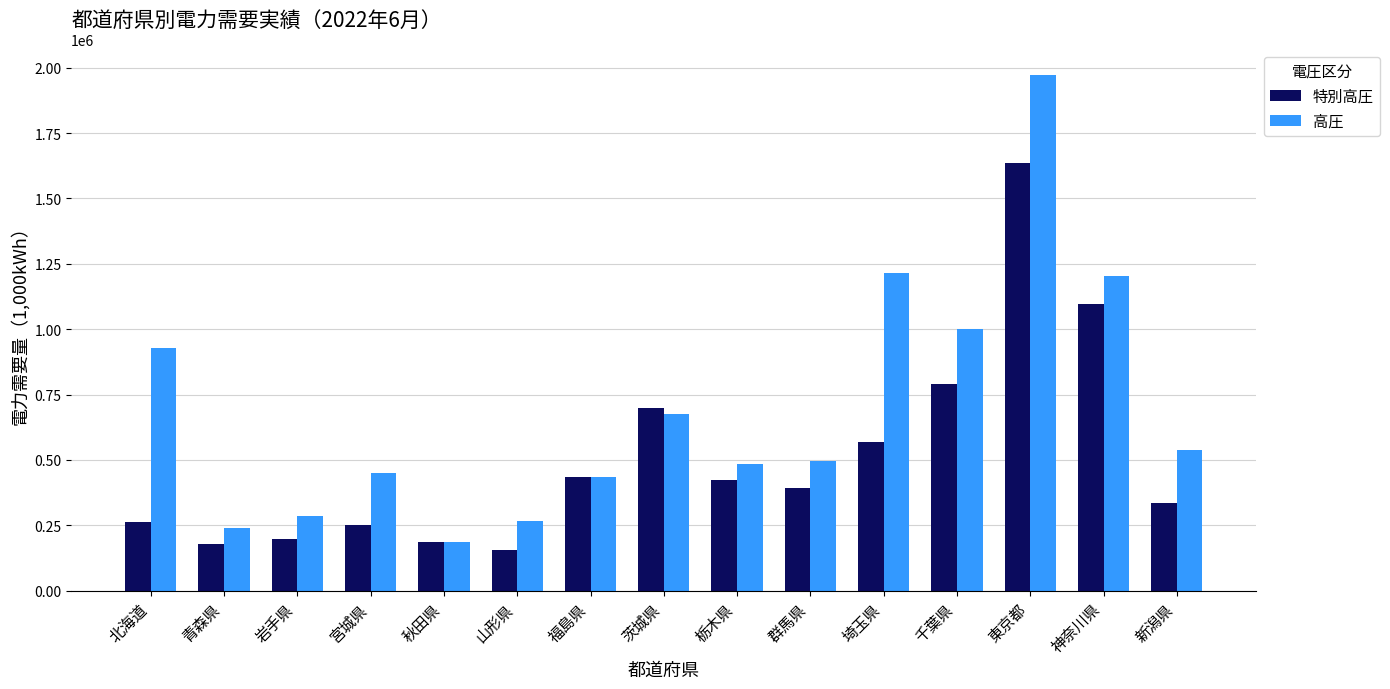

What is the spread (max minus min) of values at 青森県?

60750